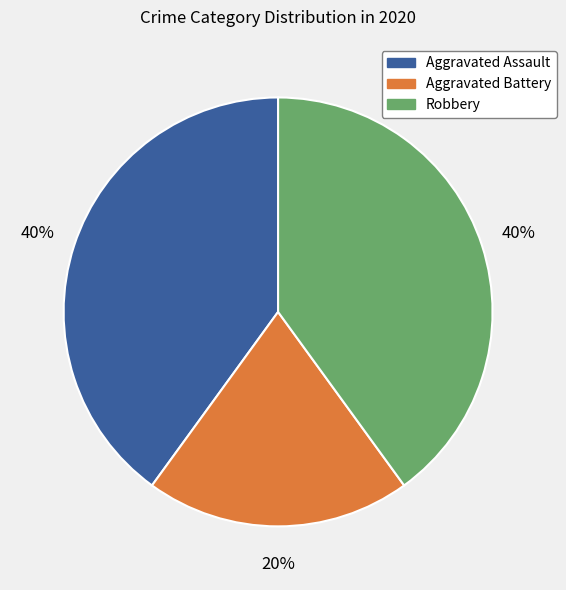

Combined, do Aggravated Battery and Aggravated Assault account for over 50%?

Yes